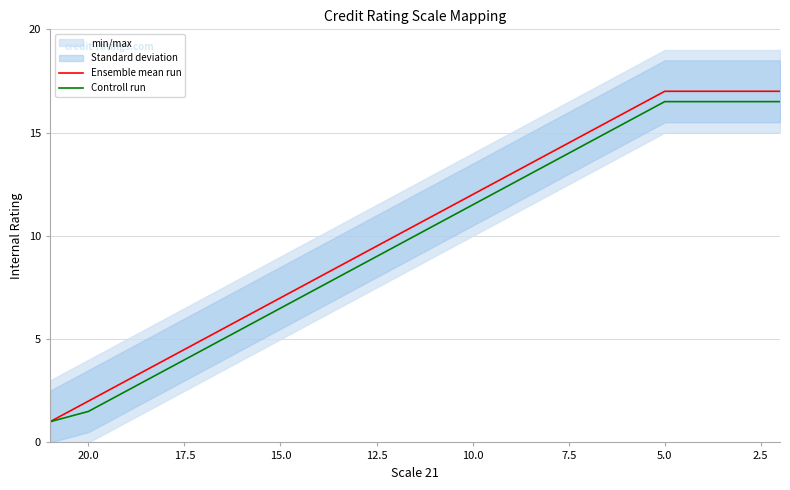

How many values in the Controll run series exceed 10?

10